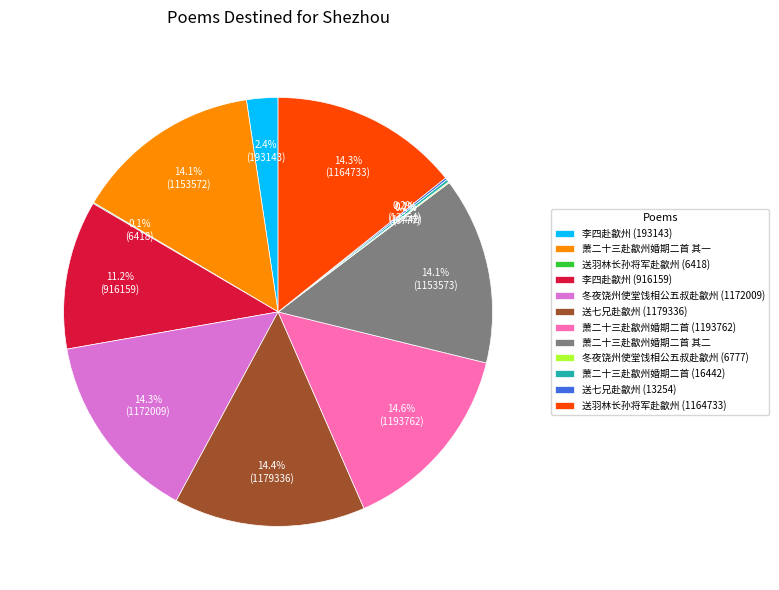

To the nearest percent, what is the average slice percentage?

8%